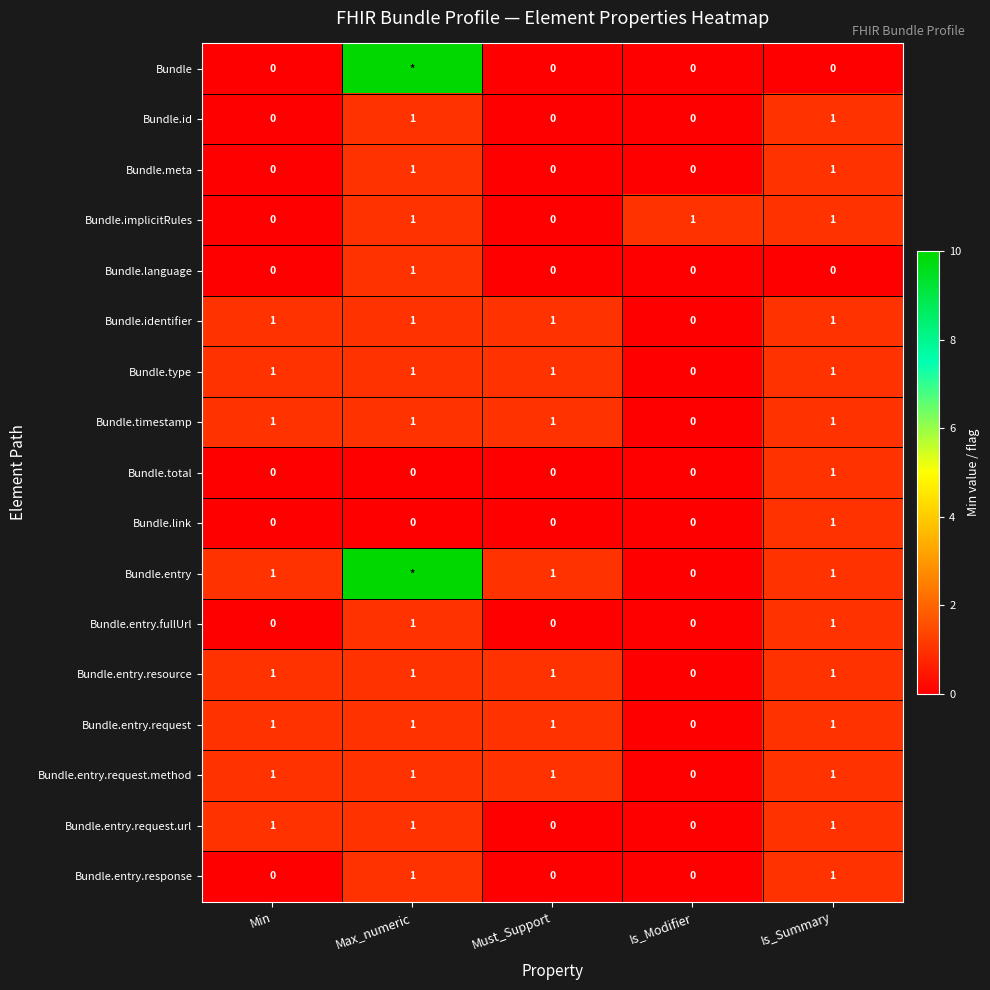

What is the total value across all series at Is_Summary?

15